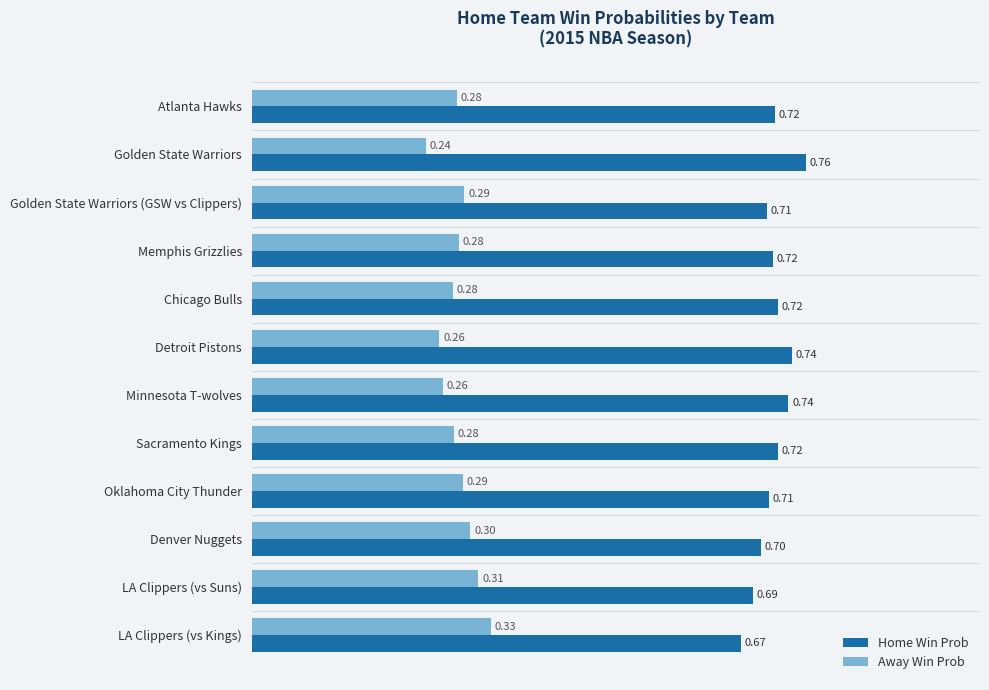

Count the Away Win Prob values in the range 0 to 1.

12